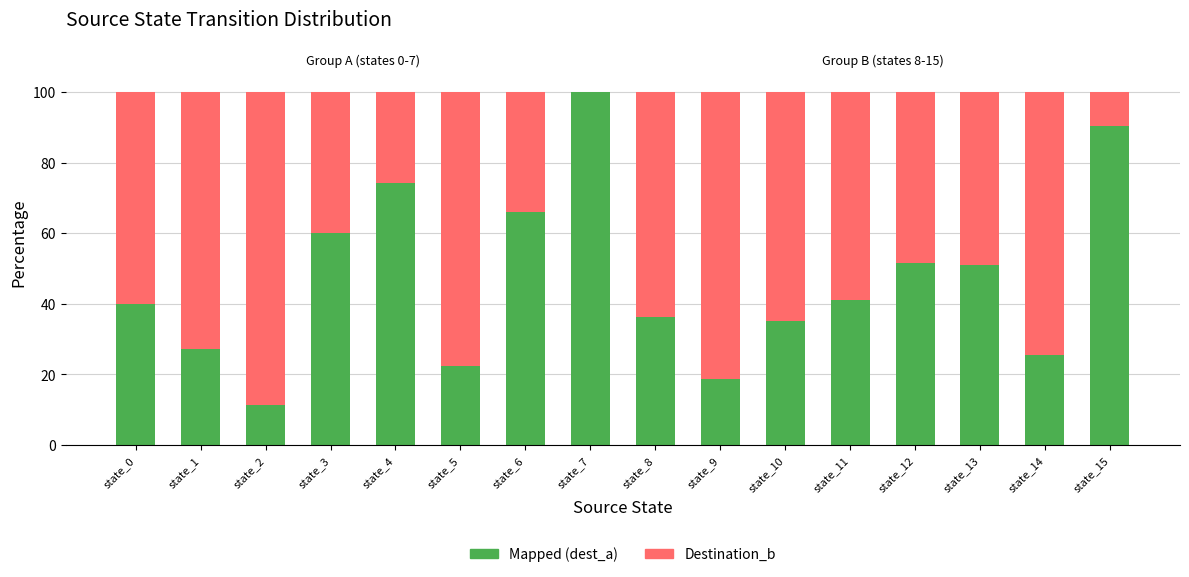

Are the bars horizontal?

No